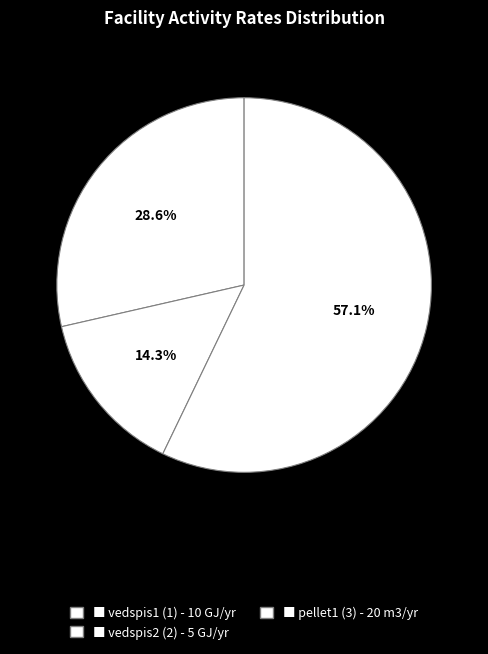

How many segments does this pie chart have?

3